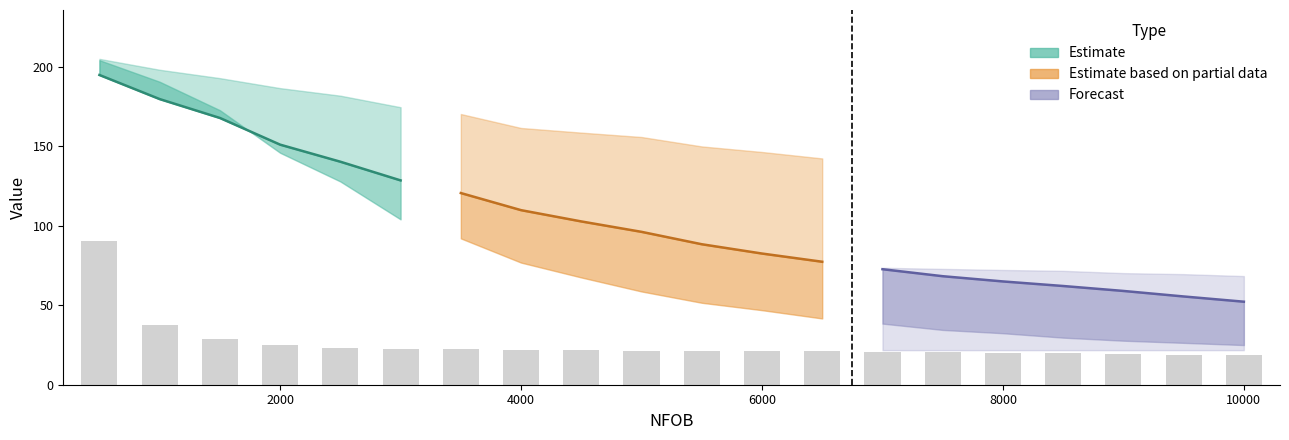

The value of AGEO1 at 5000 is 257.6. True or false?

False